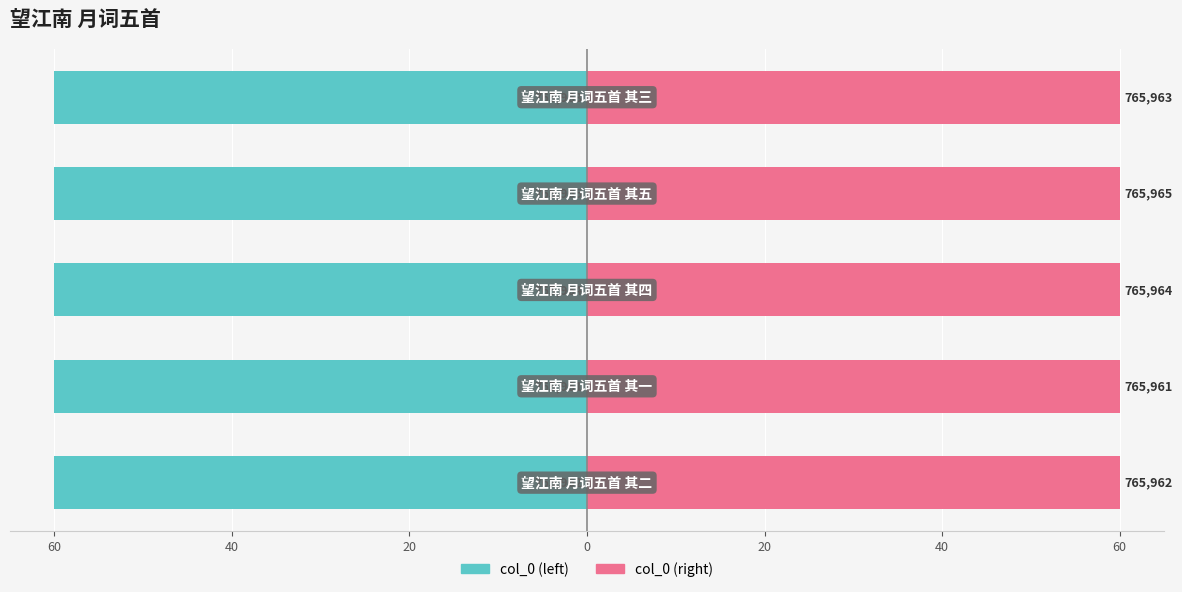

How many bars are there in total?

10